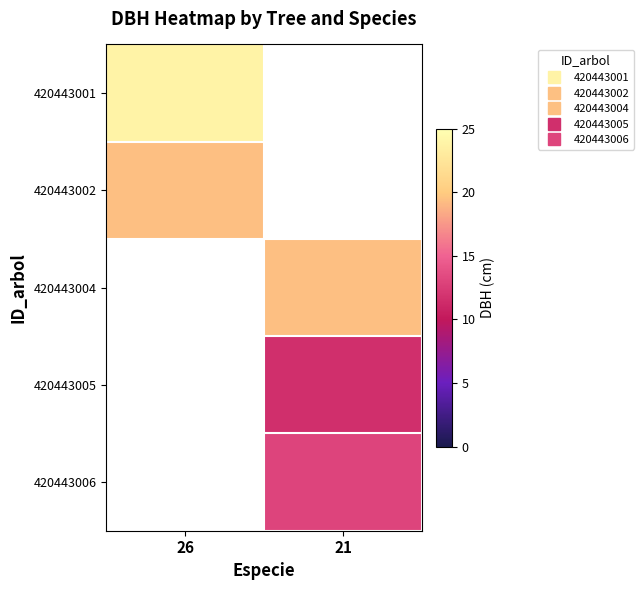

Reading left to right, transcribe all the data shown in this chart.

420443001: 26=23.8	21=0.0
420443002: 26=19.4	21=0.0
420443004: 26=0.0	21=19.4
420443005: 26=0.0	21=11.6
420443006: 26=0.0	21=13.1